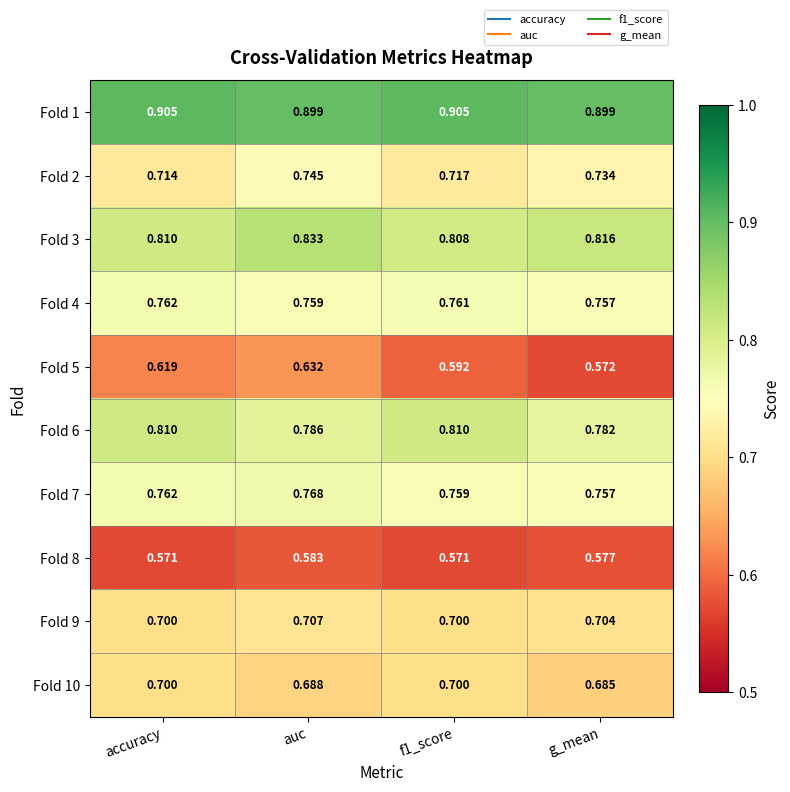

At which label is Fold 5 closest to 0?

g_mean